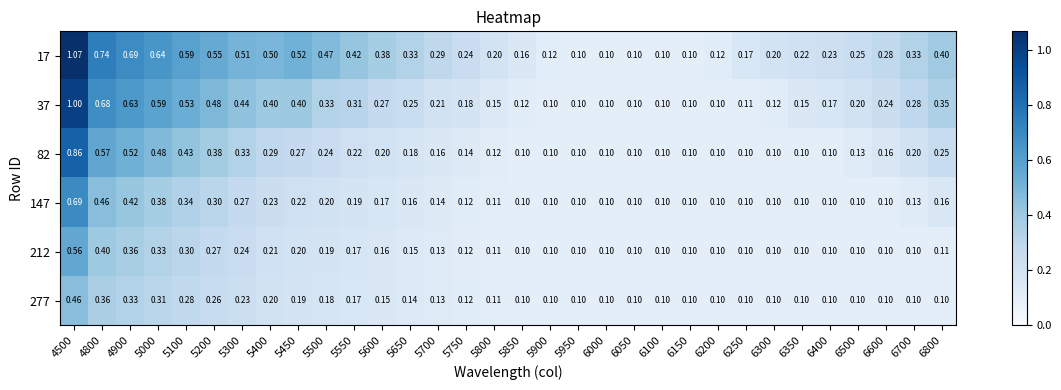

Count the number of categories in the chart.

32